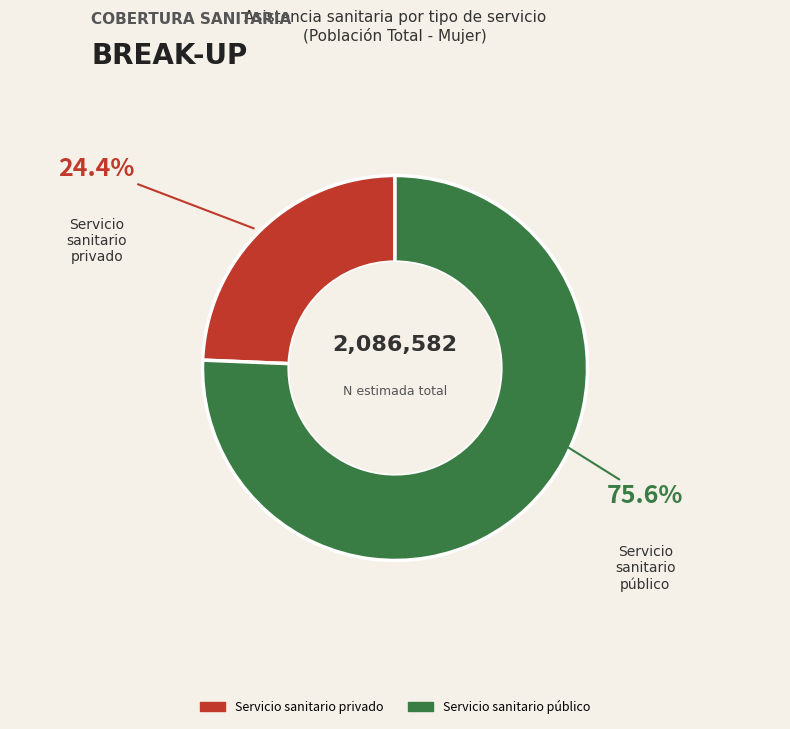

To the nearest percent, what is the combined percentage of Servicio sanitario privado and Servicio sanitario público?

100%